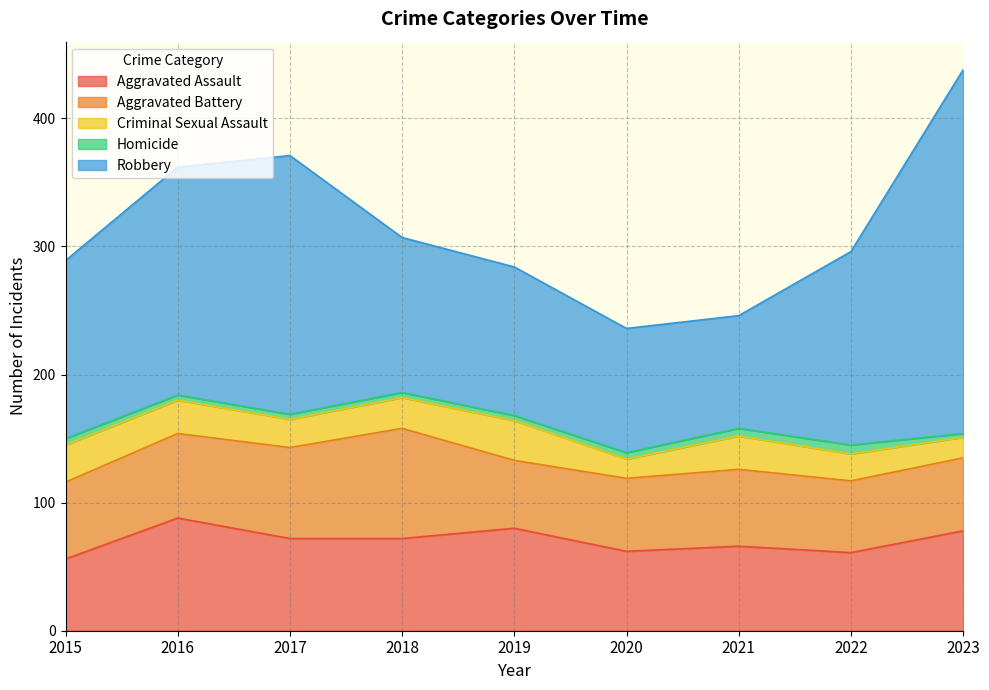

How many lines are shown in the chart?

5